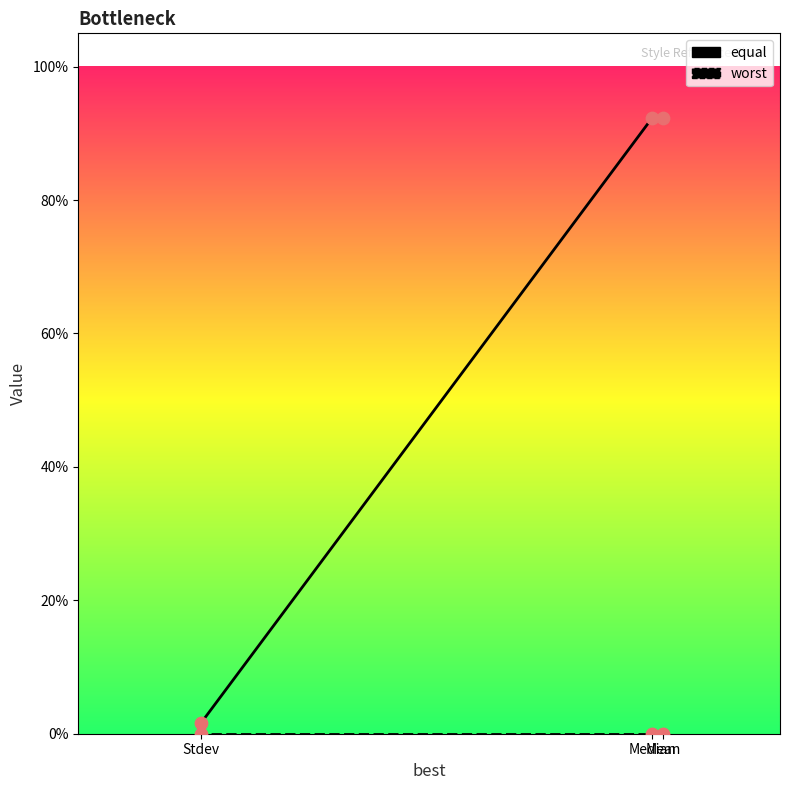

Which series contains the lowest Y value?

worst